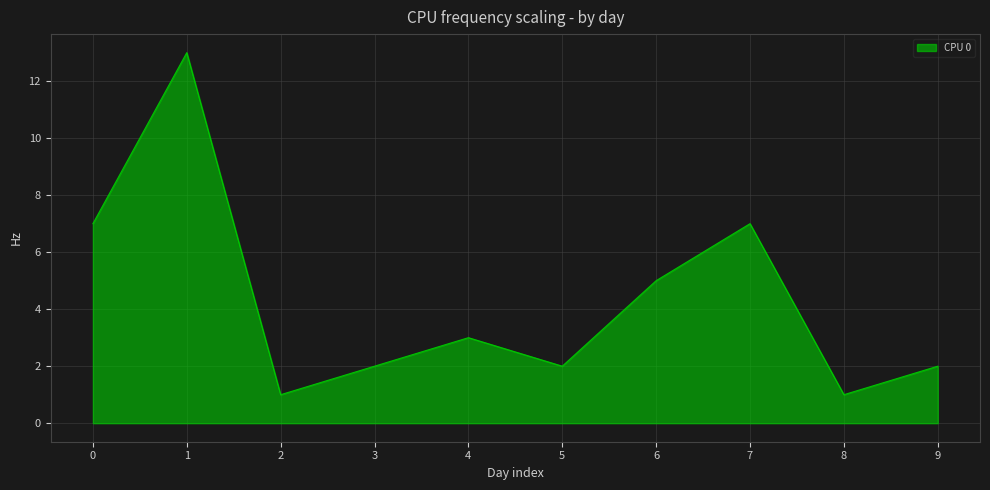

What is the difference between the second highest and second lowest values?

6